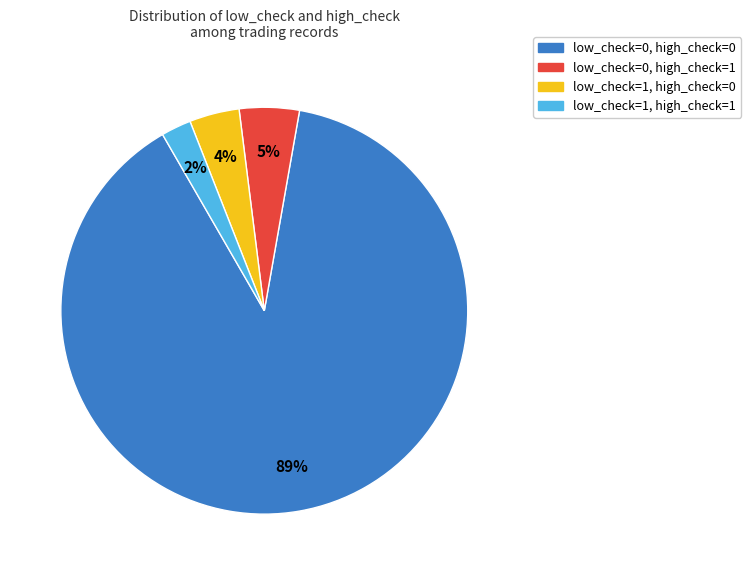

Which slice represents more than half of the pie?

low_check=0, high_check=0